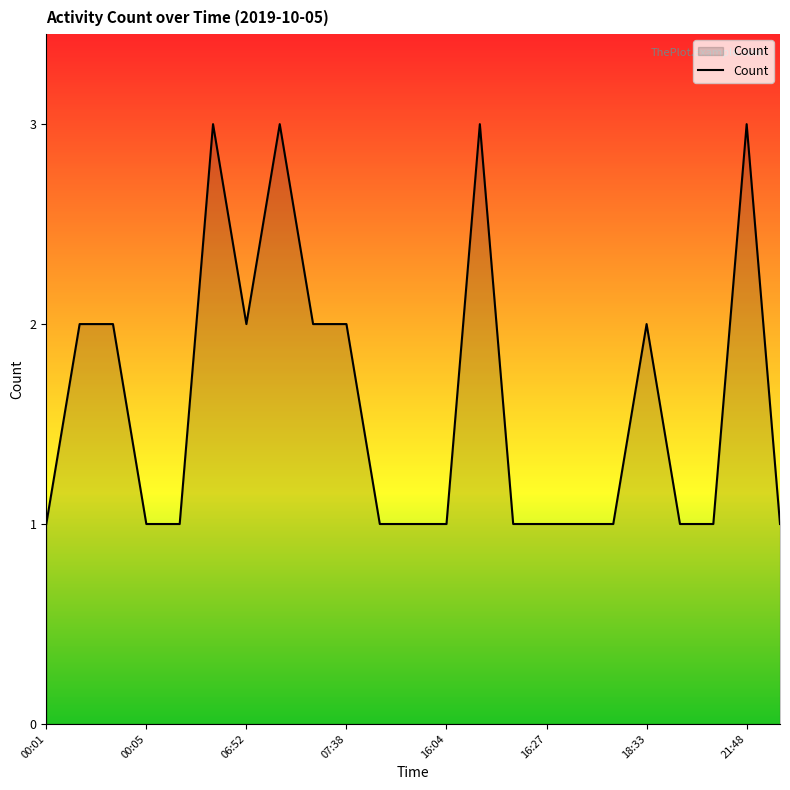

What is the greatest value displayed?

3